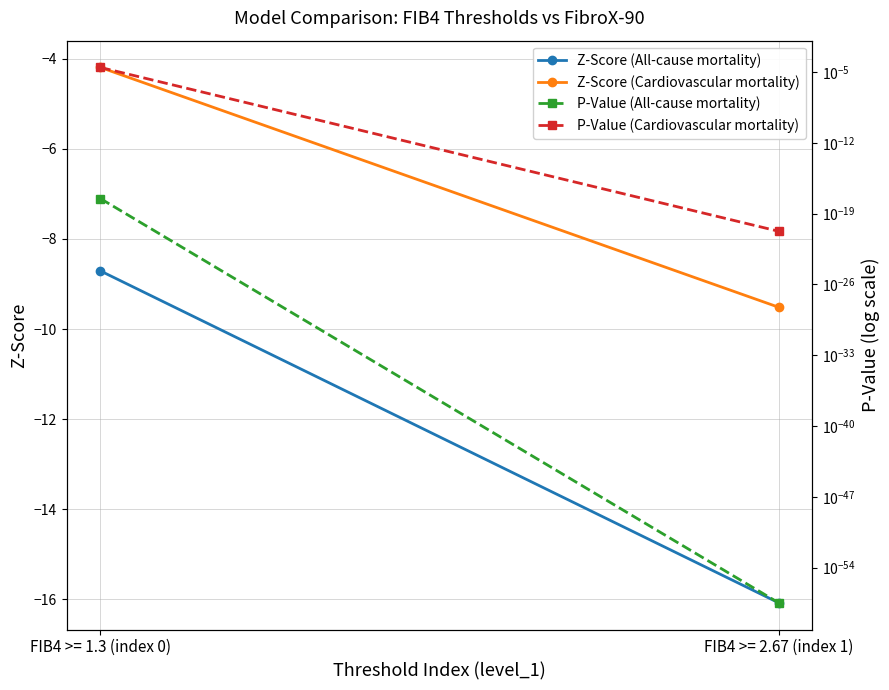

At FIB4 >= 2.67 (index 1), list the series in order from largest to smallest.

P-Value (Cardiovascular mortality), P-Value (All-cause mortality), Z-Score (Cardiovascular mortality), Z-Score (All-cause mortality)